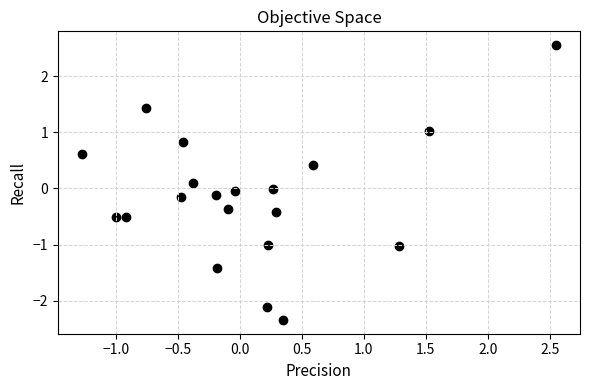

What is the range of X values (max minus min)?

3.8